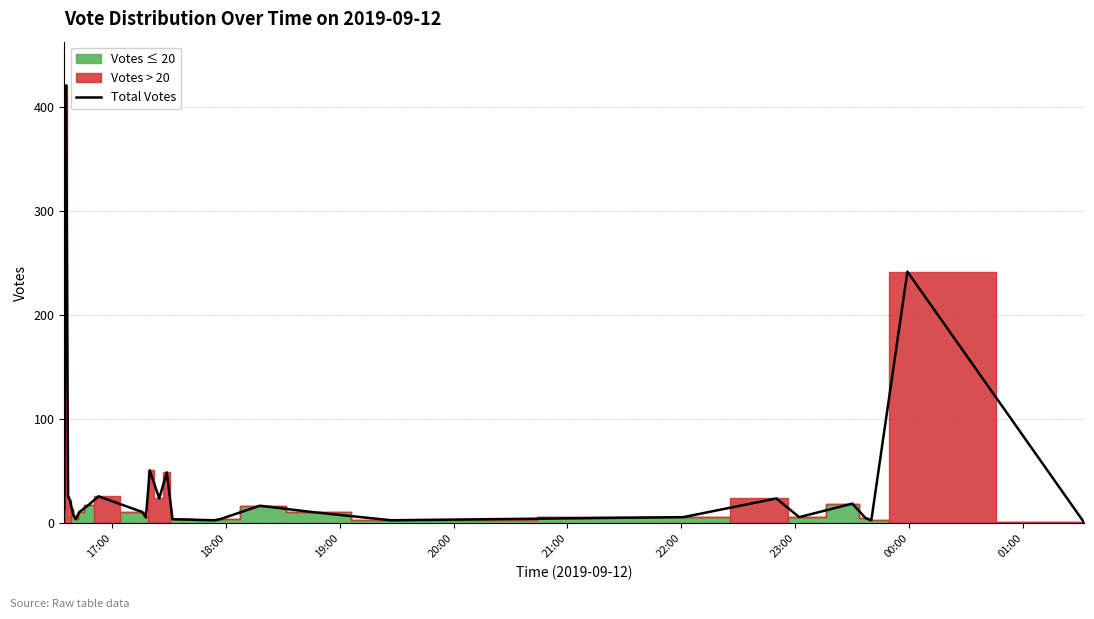

True or false: the data shows 26 at 14.

False